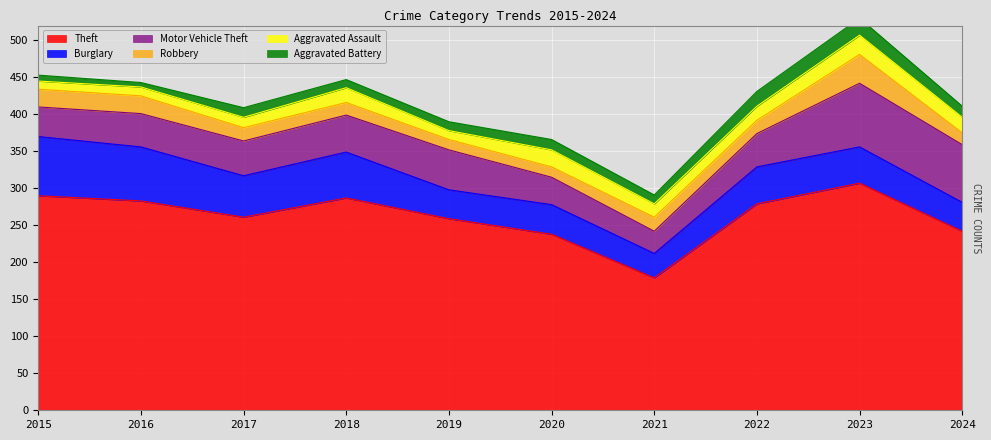

List the labels in order of Burglary value, largest first.

2015, 2016, 2018, 2017, 2022, 2023, 2020, 2019, 2024, 2021